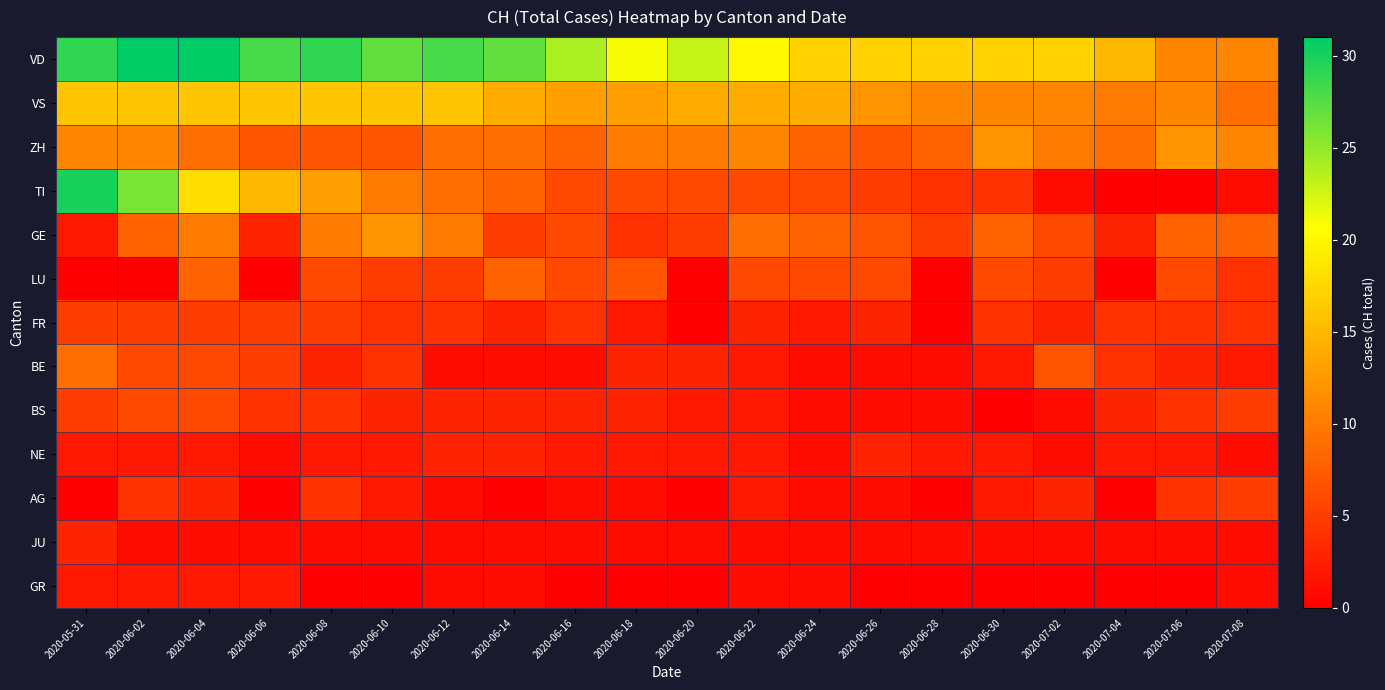

At how many categories does at least one series exceed 23?

9